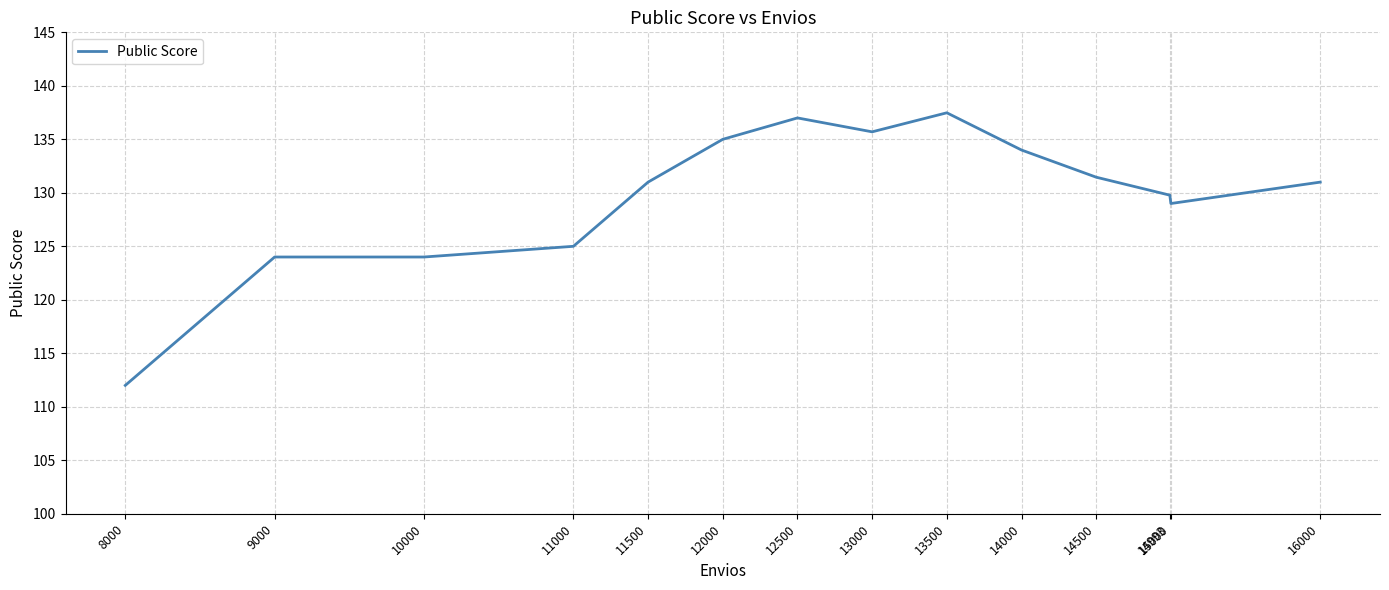

True or false: the data shows 204.8 at 14993.

False